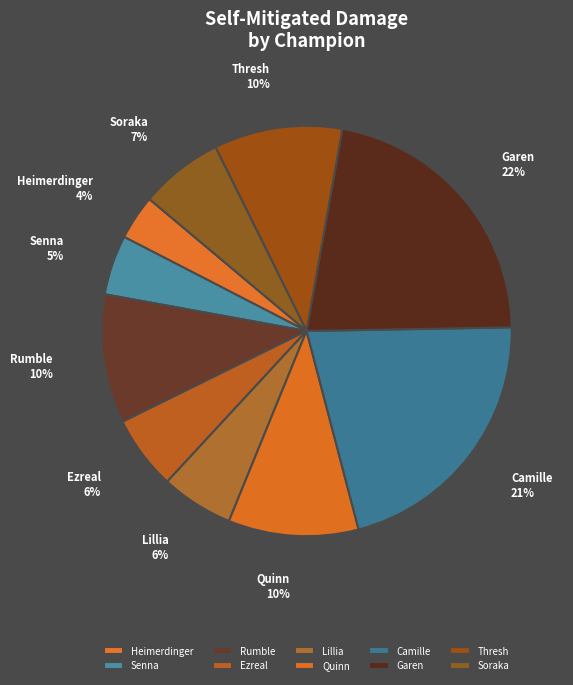

What percentage is the Soraka slice, to the nearest percent?

7%